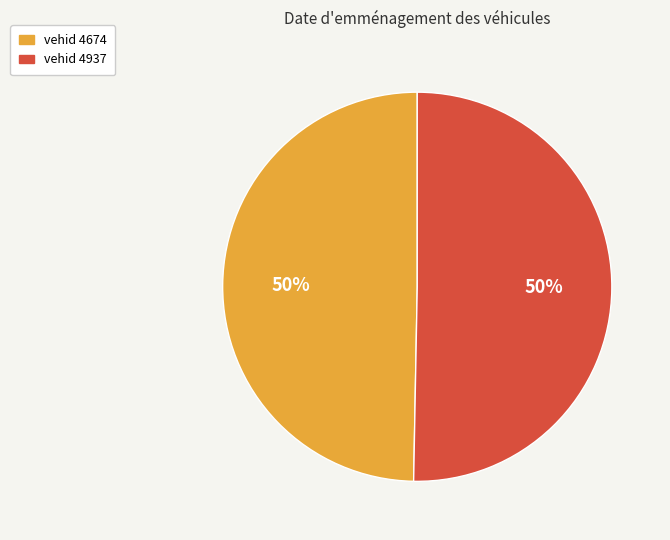

Count the number of slices in the pie.

2